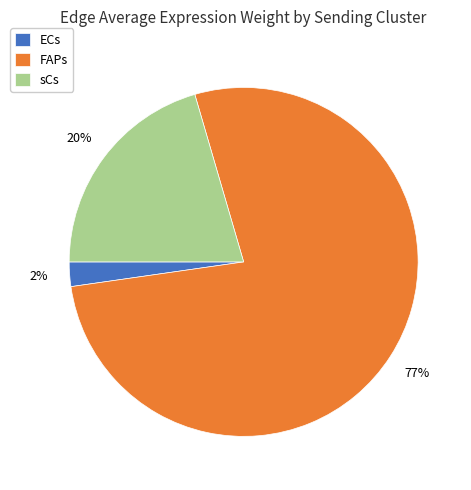

Between ECs and sCs, which is larger?

sCs